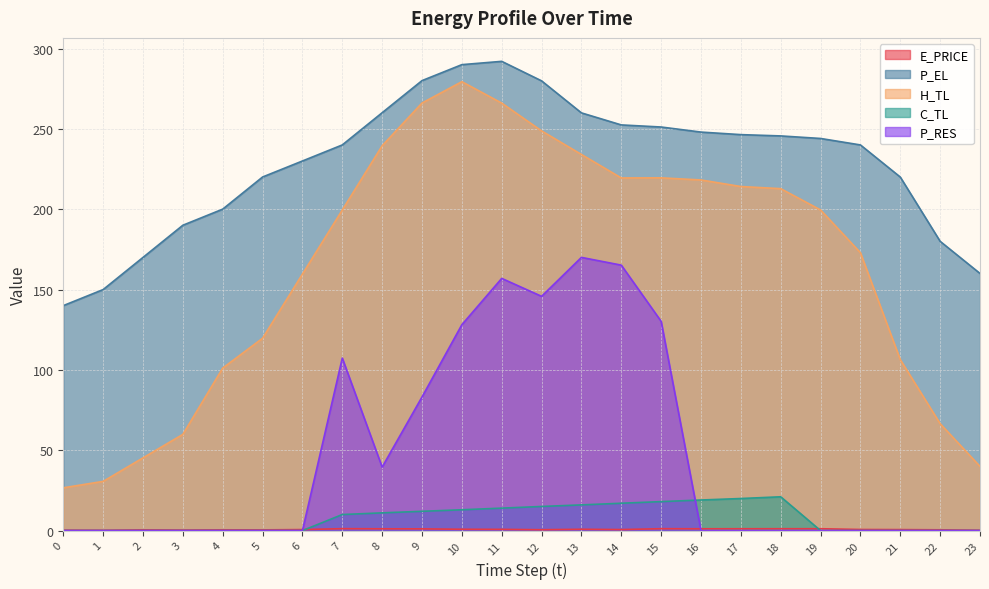

Is it true that E_PRICE equals 0.8 at 5?

False